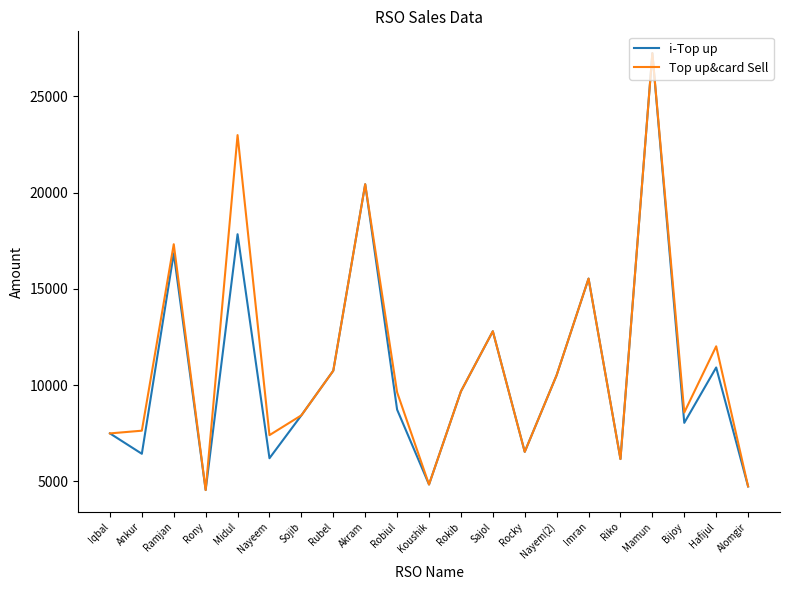

Where is i-Top up nearest to the value 15894?

Imran